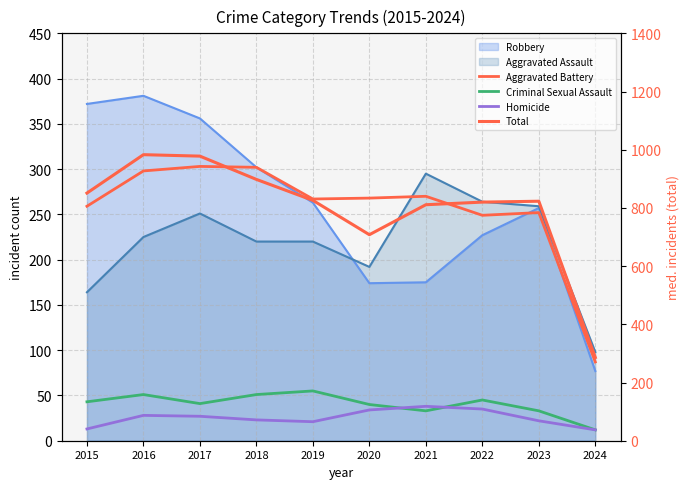

Does the chart display data point markers on the line(s)?

No